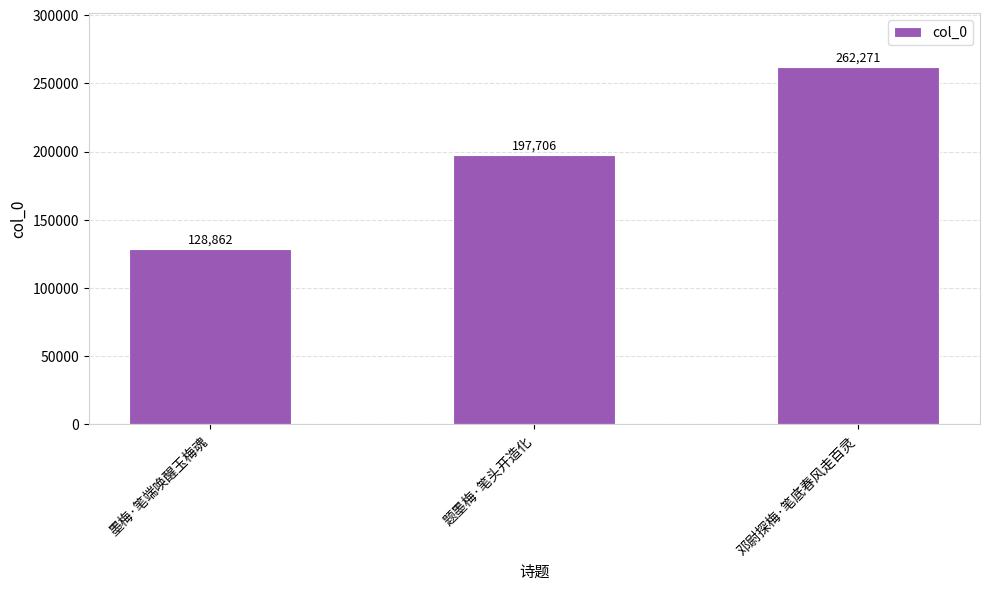

How many categories are shown in the chart?

3